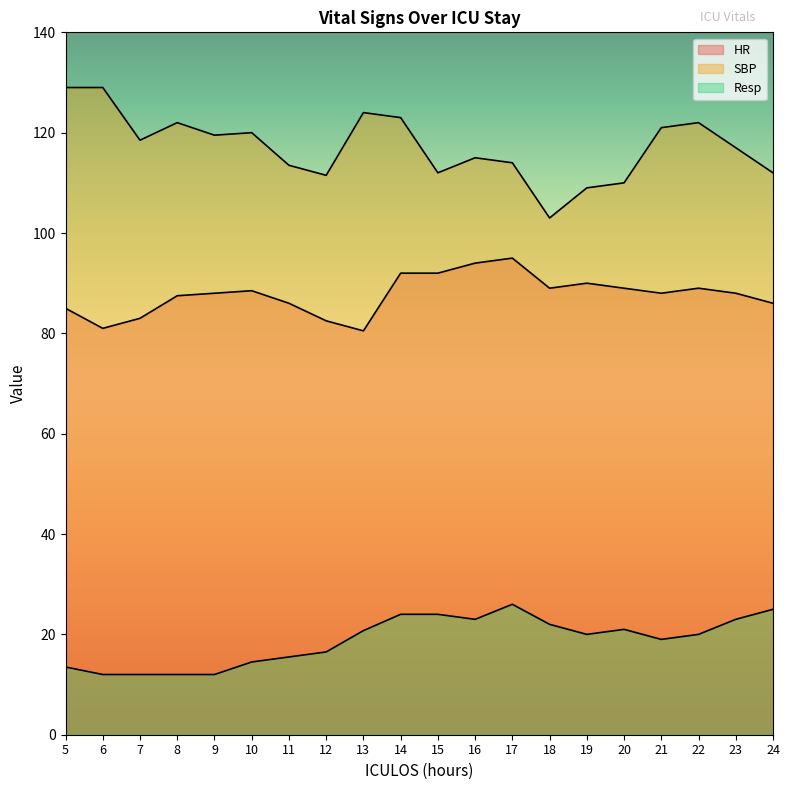

What is the value of the HR point at the 8th from the left?

82.5